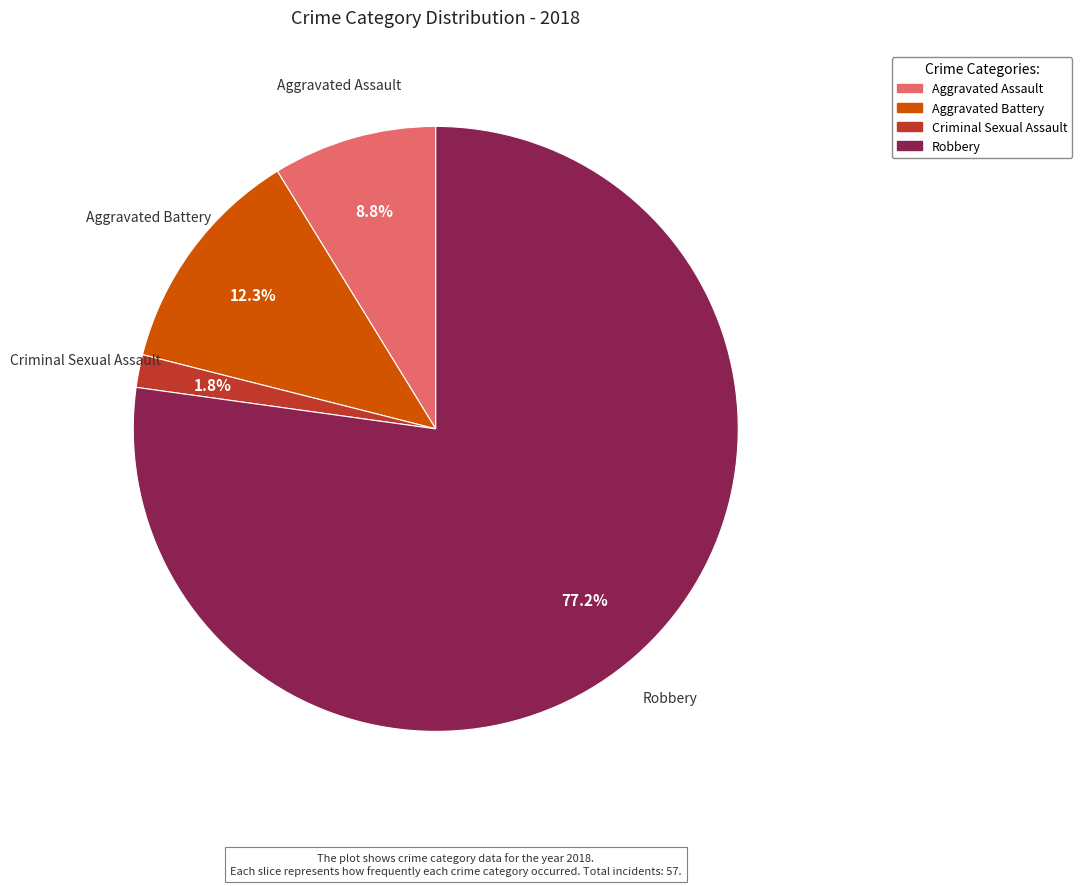

How many segments does this pie chart have?

4